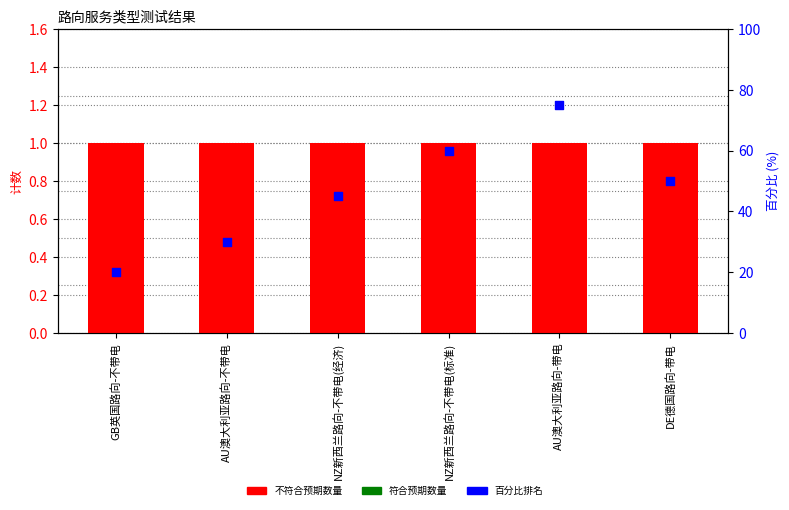

At which category is the sum across all series the highest?

AU澳大利亚路向-带电